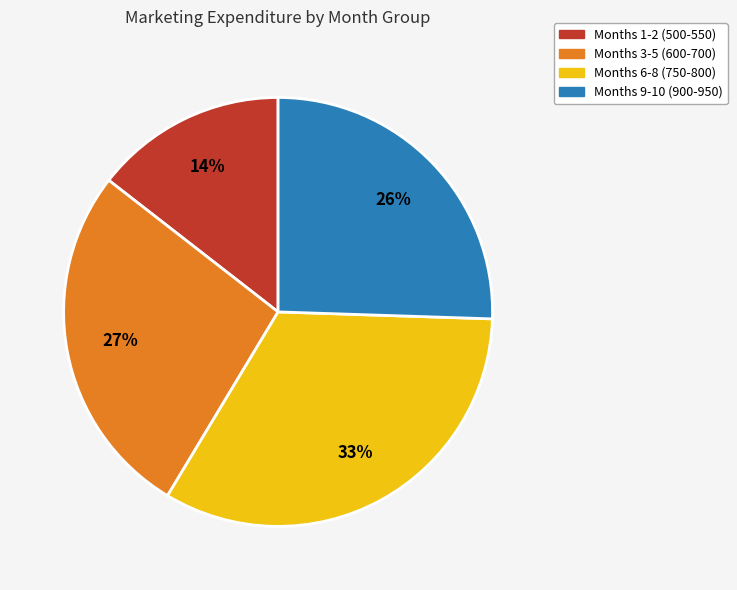

Between Months 1-2 (500-550) and Months 3-5 (600-700), which is larger?

Months 3-5 (600-700)